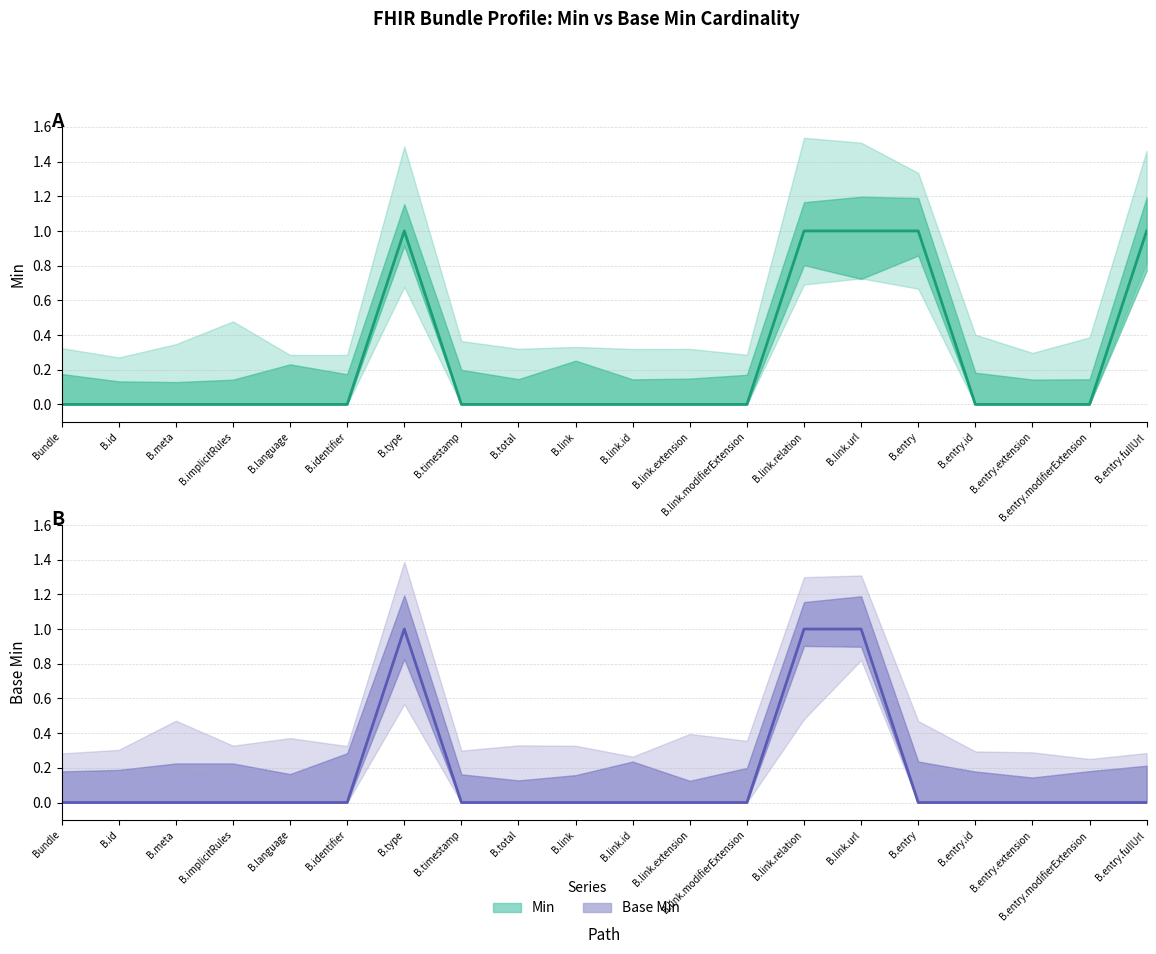

True or false: Min and Base Min intersect in this chart.

False